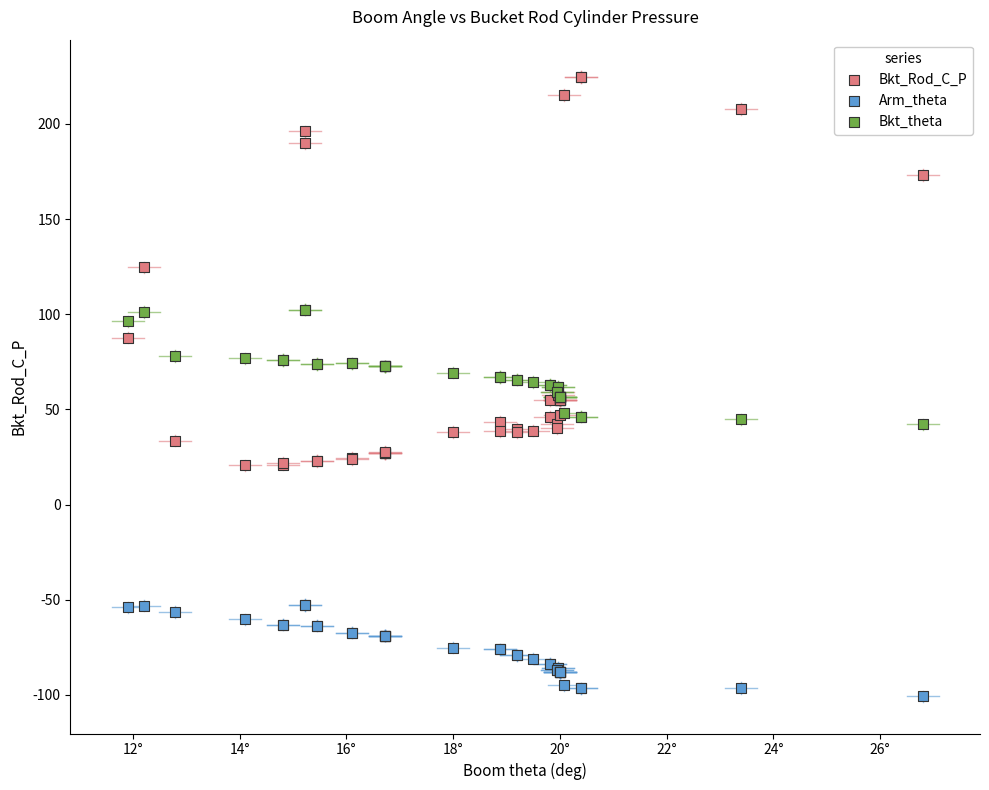

Which series contains the highest Y value?

Bkt_Rod_C_P